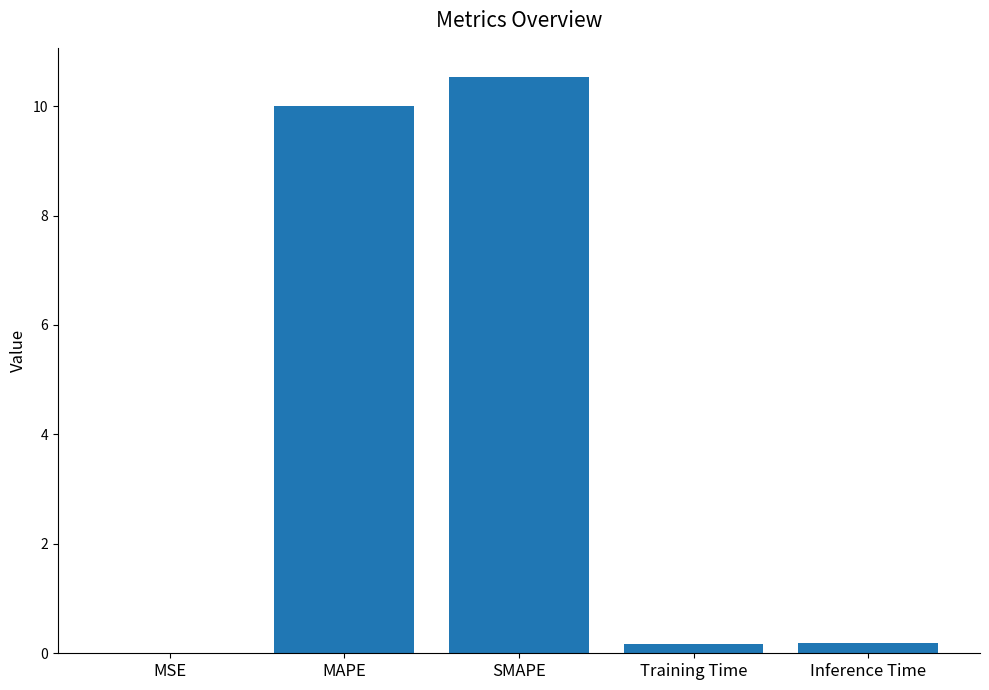

Is it true that the value at SMAPE is 3.2?

False